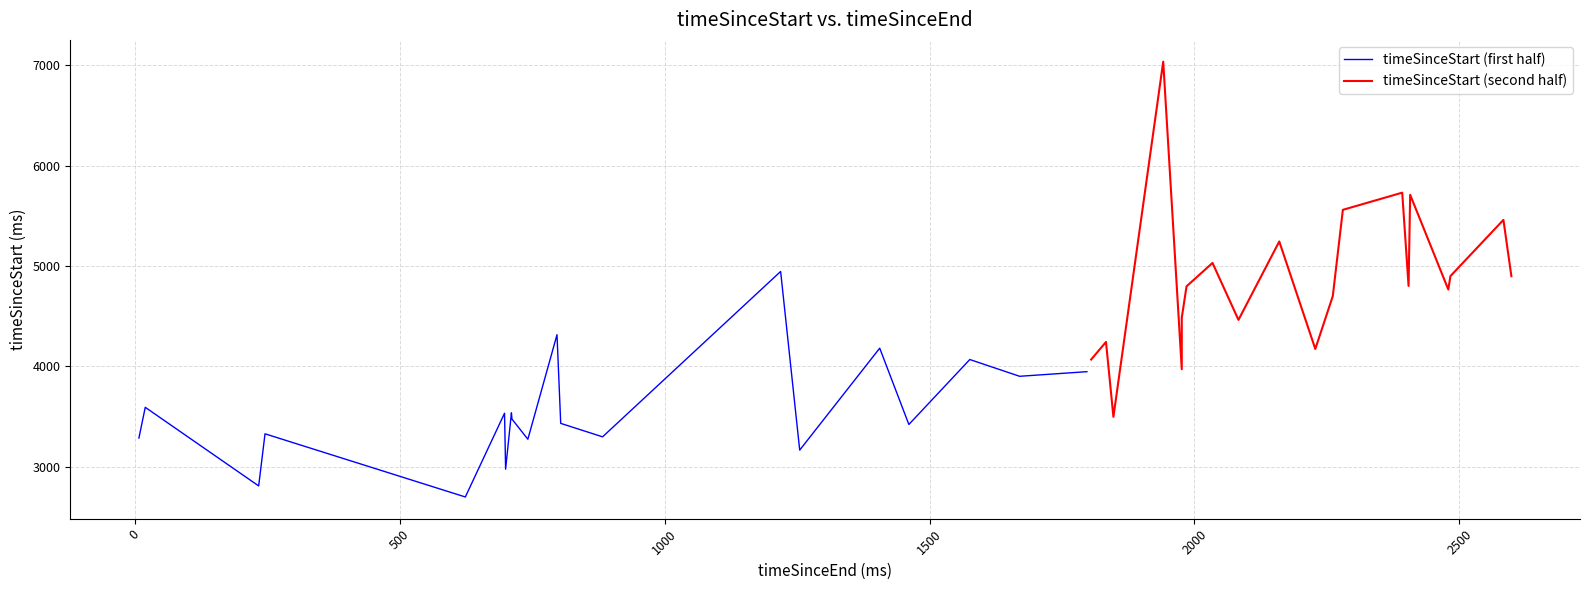

Is the value of timeSinceStart (first half) at 18 greater than the value of timeSinceStart (second half) at 0?

No